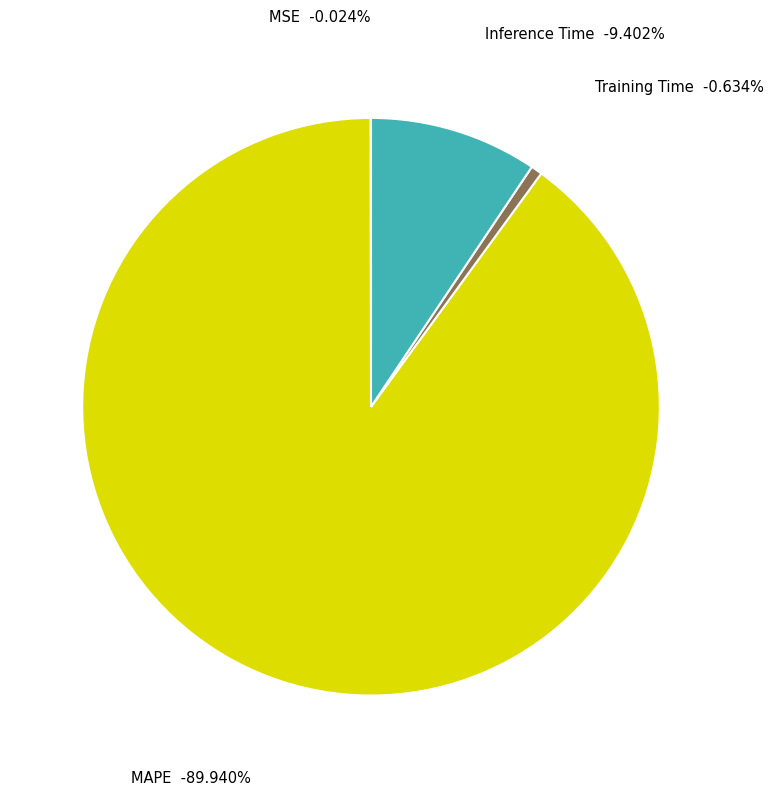

Which category accounts for the majority?

MAPE